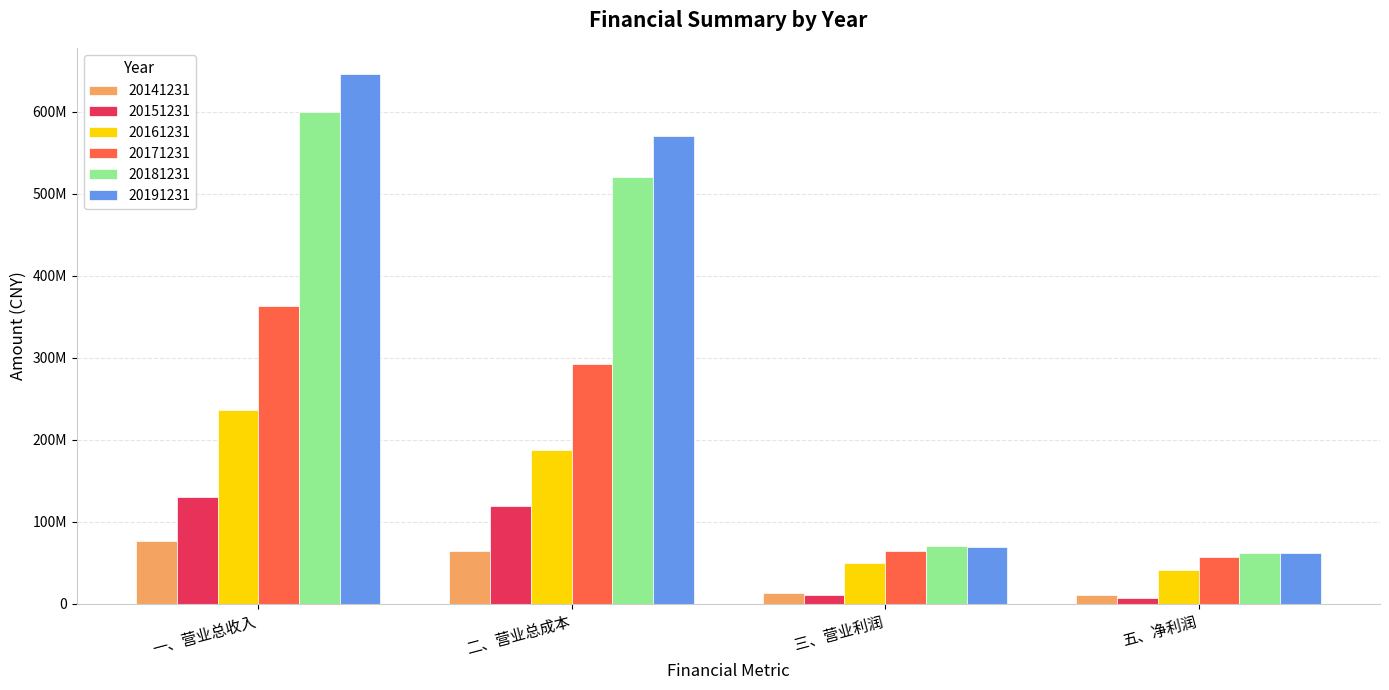

The value of 20181231 at 三、营业利润 is 70809357.9. True or false?

True